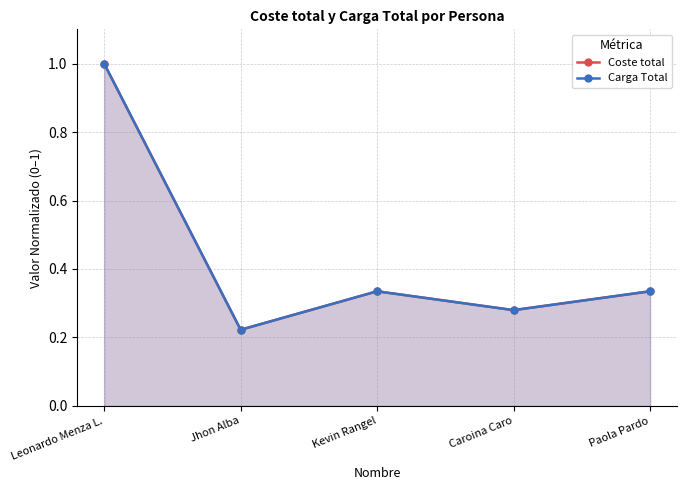

Does the chart display data point markers on the line(s)?

Yes